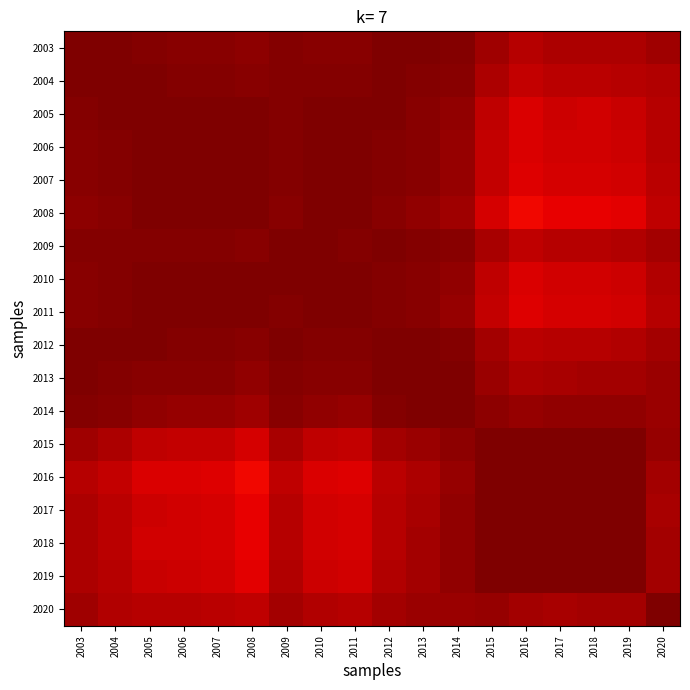

At 2011, list the series in order from largest to smallest.

2011, 2010, 2007, 2005, 2008, 2006, 2012, 2009, 2004, 2013, 2003, 2014, 2020, 2015, 2019, 2017, 2018, 2016